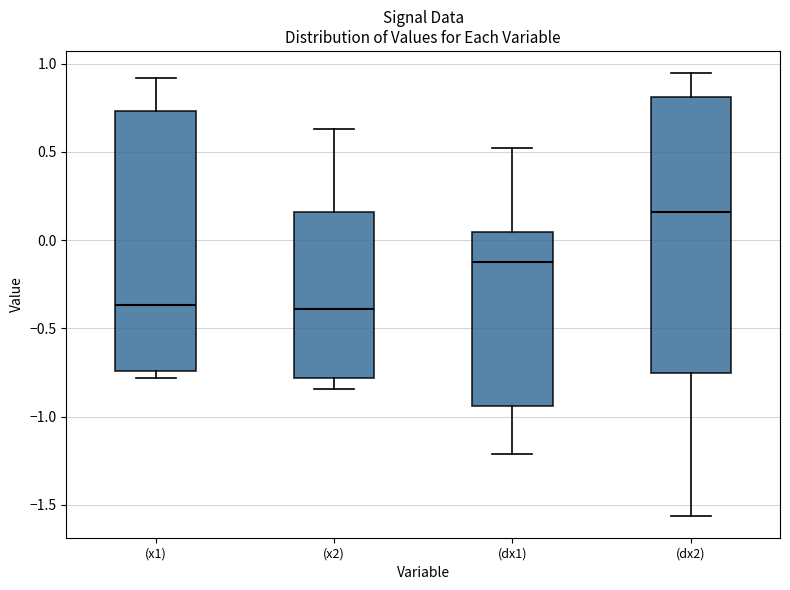

Which box is the tallest, from its lower edge to its upper edge?

(dx2)